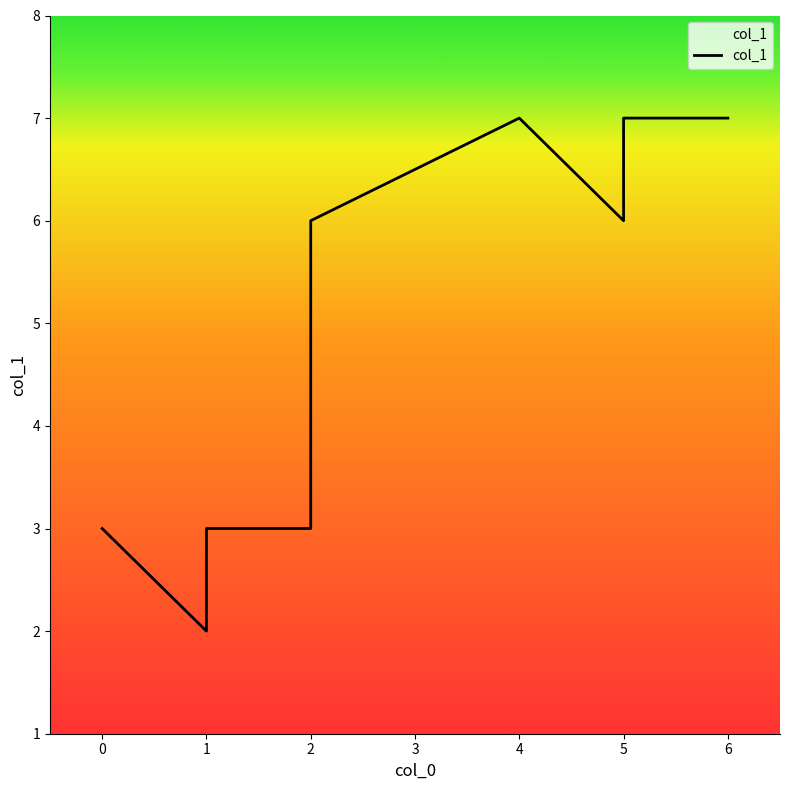

Where does the data first go above 6?

4